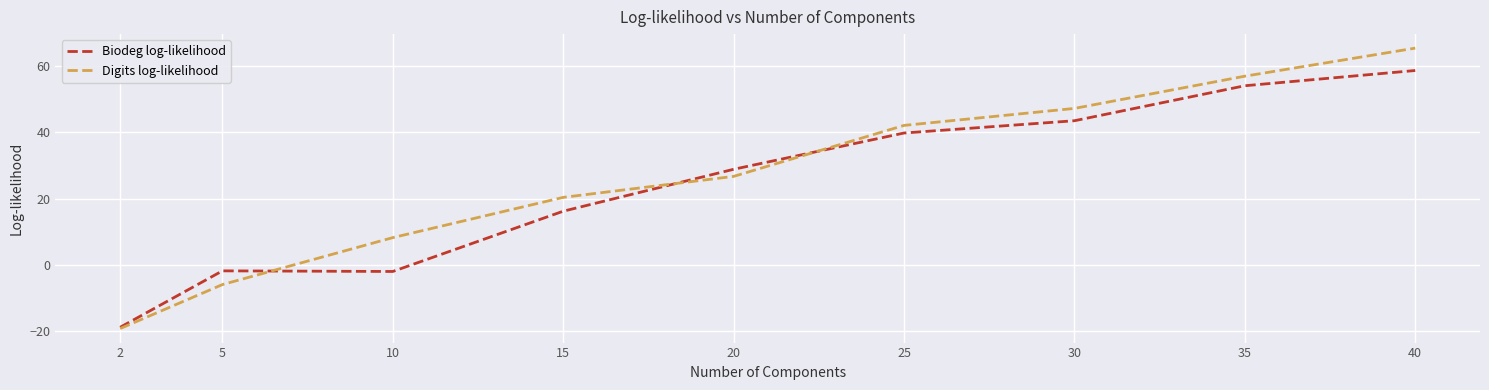

At 40, list the series in order from smallest to largest.

Biodeg log-likelihood, Digits log-likelihood